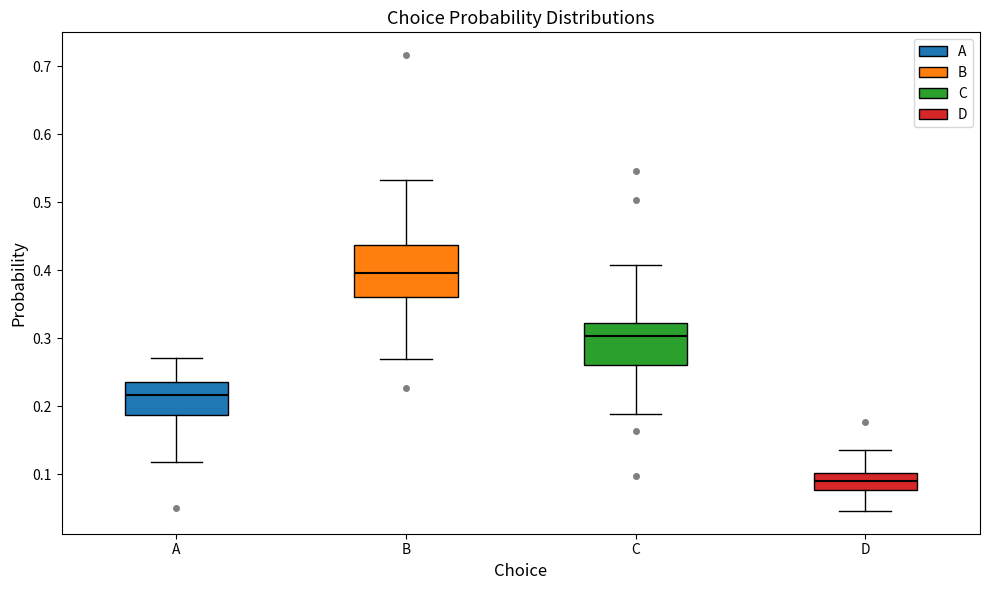

Reading left to right, read every box against the y-axis: the position of its median line, the range the box covers, and the ends of its whiskers. The values are not printed on the chart, so give them approximately, as read against the axis.

A: median 0.22, box 0.19 to 0.23, whiskers 0.12 to 0.27
B: median 0.40, box 0.36 to 0.44, whiskers 0.27 to 0.53
C: median 0.30, box 0.26 to 0.32, whiskers 0.19 to 0.41
D: median 0.09, box 0.08 to 0.10, whiskers 0.05 to 0.14